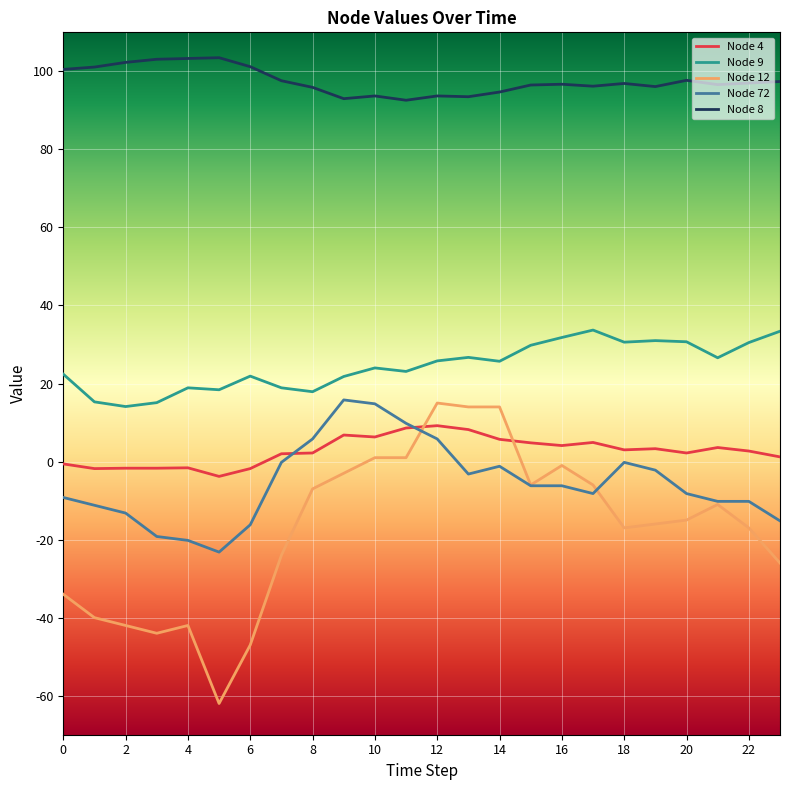

True or false: Node 9 and Node 4 cross at least once.

False